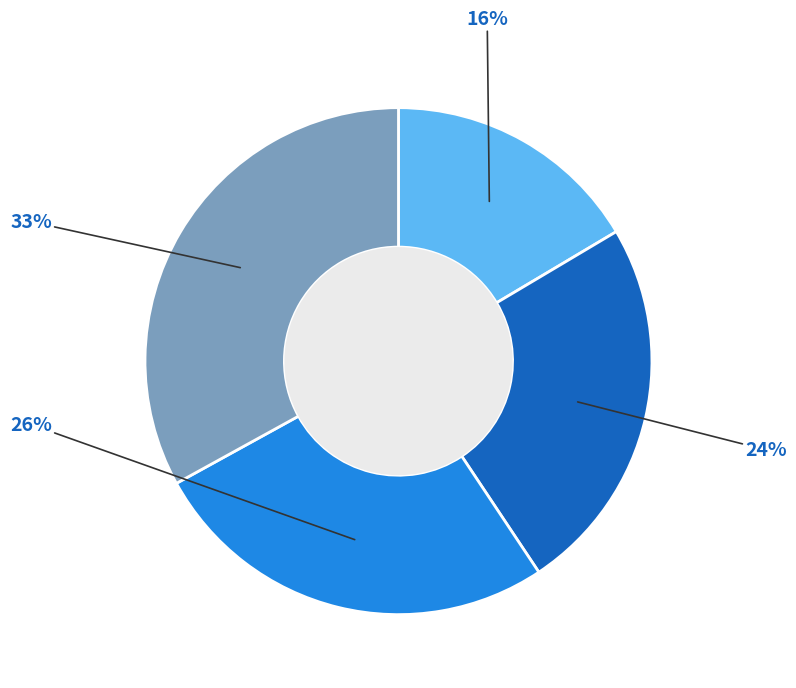

Does any single category account for the majority?

No